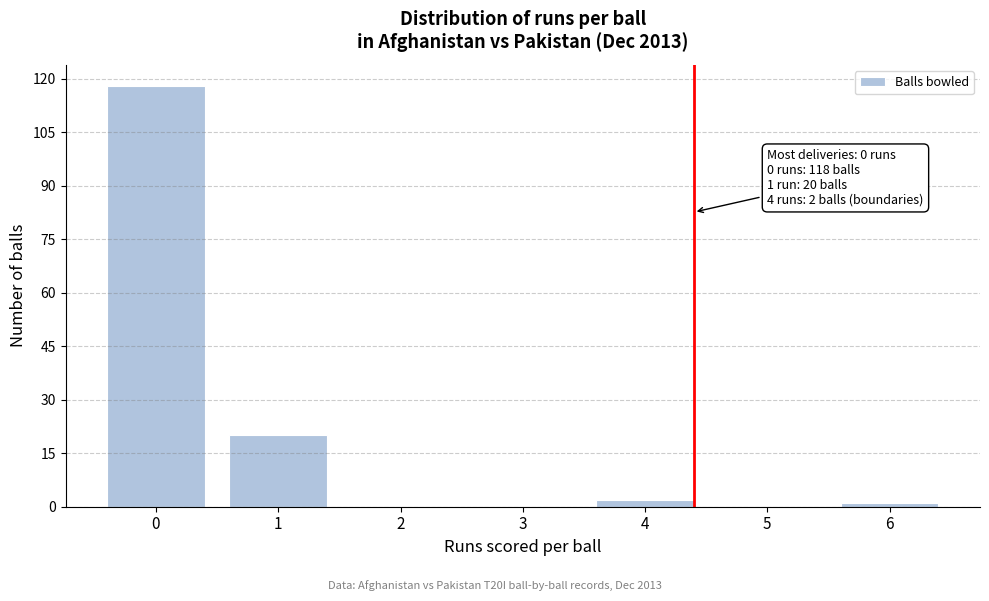

Reading left to right, transcribe all the data shown in this chart.

0=118	1=20	2=0	3=0	4=2	5=0	6=1